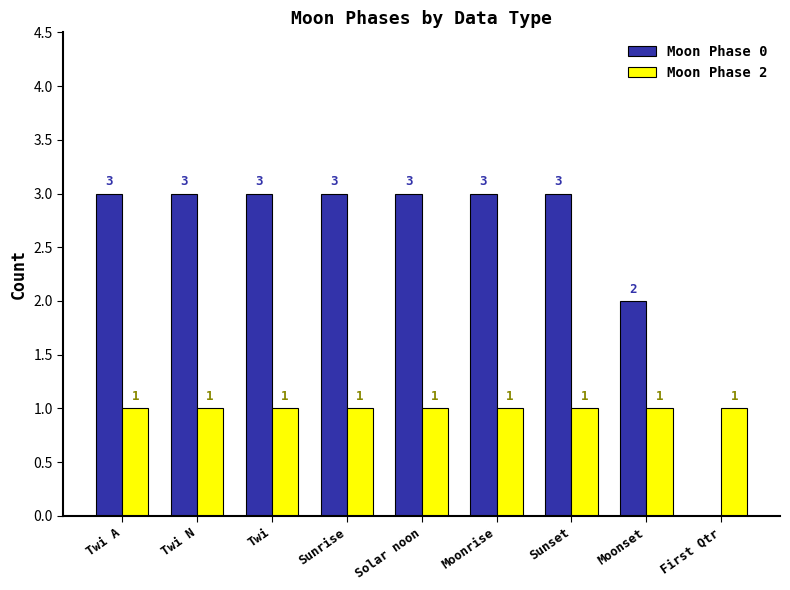

How many Moon Phase 0 values are between 3 and 4?

7